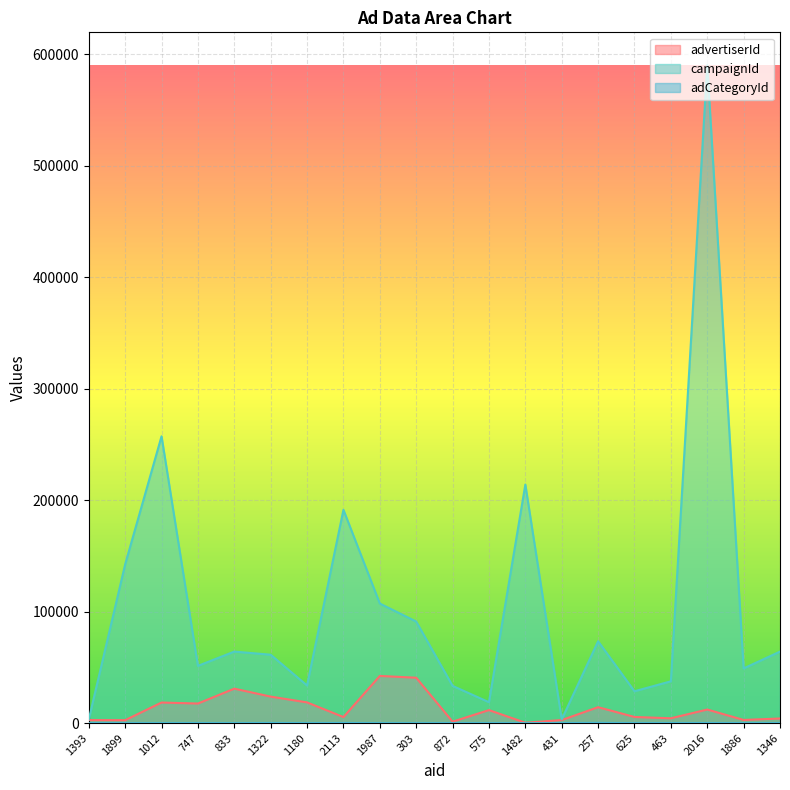

Rank the series at 2113 from lowest to highest value.

adCategoryId, advertiserId, campaignId